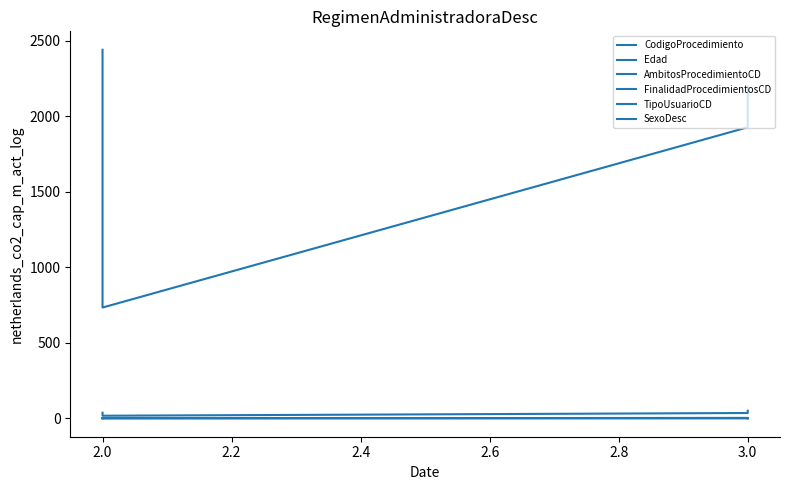

What is the difference between the second highest and second lowest values in the TipoUsuarioCD series?

1